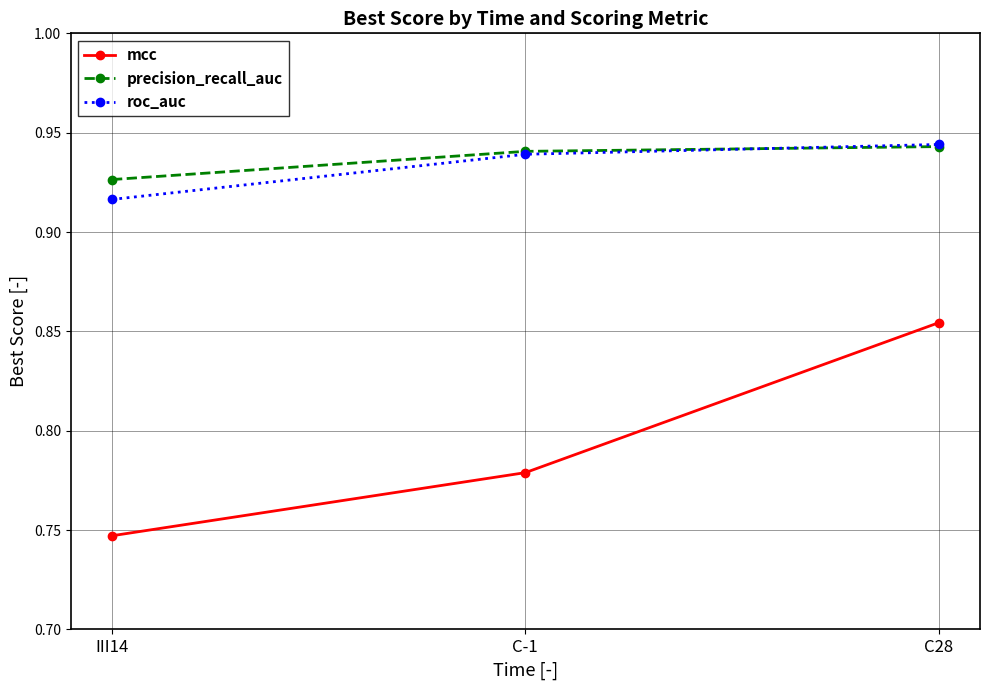

What position from the left is C-1?

2